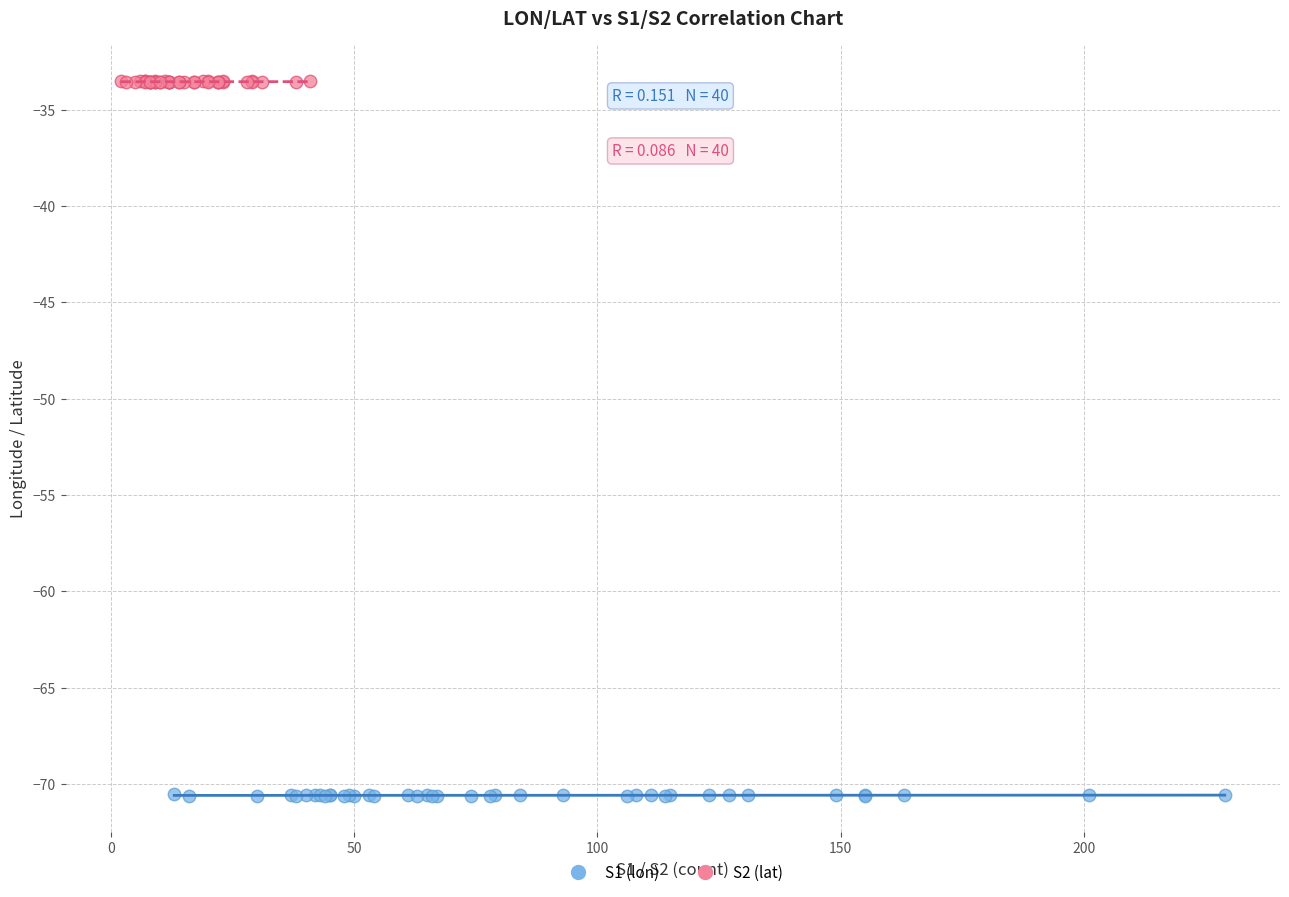

Which series reaches the maximum Y coordinate?

S2 (lat)